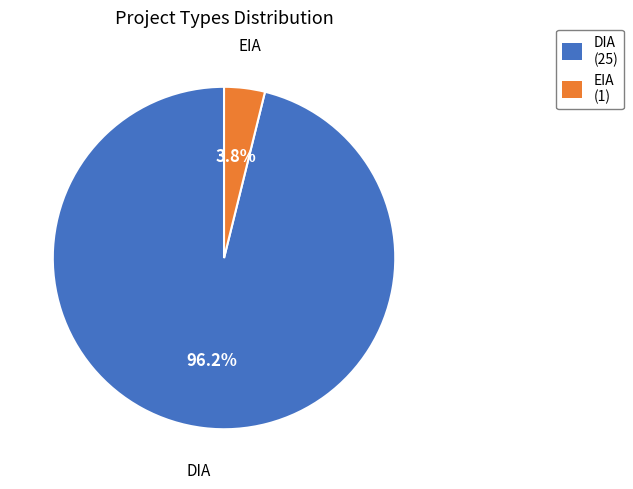

How much of the chart is everything except DIA?

3.8%